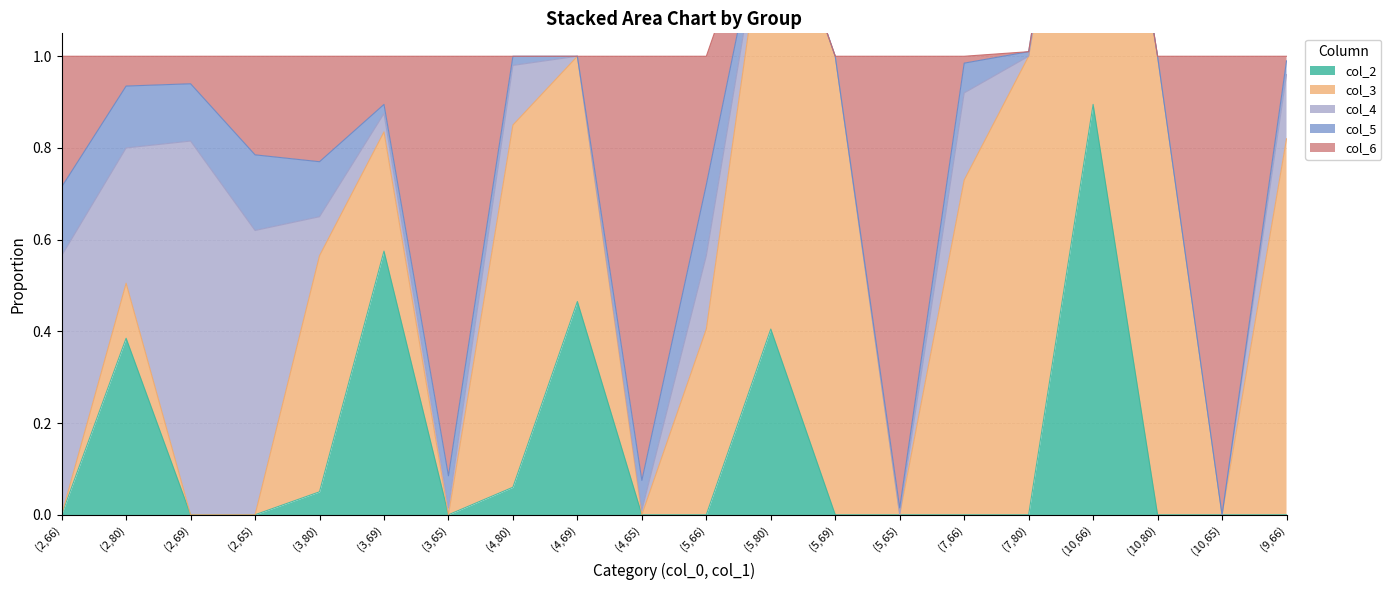

The col_4 series shows 0.3 at (4,69). True or false?

False